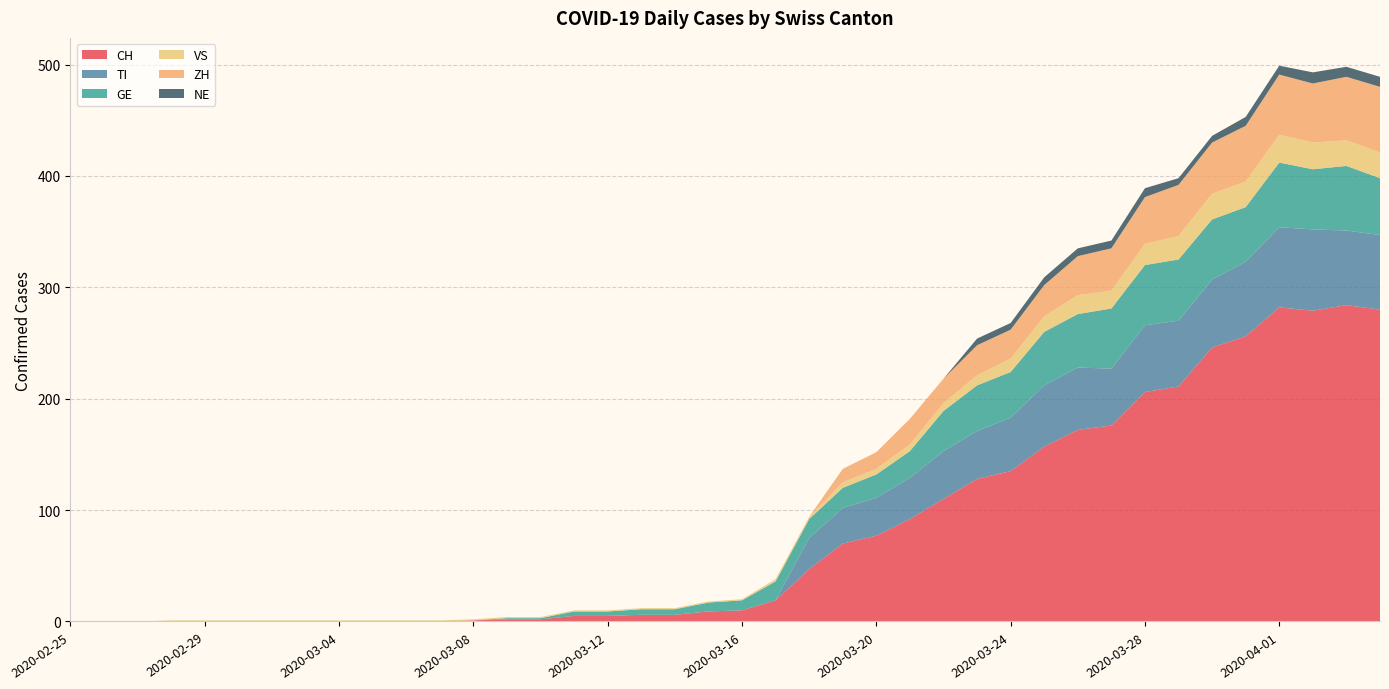

Reading right to left, list all the values displayed in this chart.

CH: 2020-04-04=280	2020-04-03=284	2020-04-02=279	2020-04-01=282	2020-03-31=256	2020-03-30=246	2020-03-29=211	2020-03-28=206	2020-03-27=176	2020-03-26=172	2020-03-25=157	2020-03-24=135	2020-03-23=128	2020-03-22=110	2020-03-21=92	2020-03-20=77	2020-03-19=70	2020-03-18=47	2020-03-17=19	2020-03-16=10	2020-03-15=9	2020-03-14=6	2020-03-13=6	2020-03-12=5	2020-03-11=5	2020-03-10=2	2020-03-09=2	2020-03-08=1	2020-03-07=0	2020-03-06=0	2020-03-05=0	2020-03-04=0	2020-03-03=0	2020-03-02=0	2020-03-01=0	2020-02-29=0	2020-02-28=0	2020-02-27=0	2020-02-26=0	2020-02-25=0
TI: 2020-04-04=67	2020-04-03=67	2020-04-02=73	2020-04-01=72	2020-03-31=67	2020-03-30=61	2020-03-29=59	2020-03-28=60	2020-03-27=51	2020-03-26=56	2020-03-25=55	2020-03-24=48	2020-03-23=43	2020-03-22=43	2020-03-21=37	2020-03-20=34	2020-03-19=32	2020-03-18=28	2020-03-17=0	2020-03-16=0	2020-03-15=0	2020-03-14=0	2020-03-13=0	2020-03-12=0	2020-03-11=0	2020-03-10=0	2020-03-09=0	2020-03-08=0	2020-03-07=0	2020-03-06=0	2020-03-05=0	2020-03-04=0	2020-03-03=0	2020-03-02=0	2020-03-01=0	2020-02-29=0	2020-02-28=0	2020-02-27=0	2020-02-26=0	2020-02-25=0
GE: 2020-04-04=51	2020-04-03=58	2020-04-02=54	2020-04-01=58	2020-03-31=49	2020-03-30=54	2020-03-29=55	2020-03-28=54	2020-03-27=54	2020-03-26=48	2020-03-25=48	2020-03-24=41	2020-03-23=41	2020-03-22=36	2020-03-21=24	2020-03-20=21	2020-03-19=18	2020-03-18=17	2020-03-17=17	2020-03-16=9	2020-03-15=8	2020-03-14=5	2020-03-13=5	2020-03-12=4	2020-03-11=4	2020-03-10=1	2020-03-09=1	2020-03-08=0	2020-03-07=0	2020-03-06=0	2020-03-05=0	2020-03-04=0	2020-03-03=0	2020-03-02=0	2020-03-01=0	2020-02-29=0	2020-02-28=0	2020-02-27=0	2020-02-26=0	2020-02-25=0
VS: 2020-04-04=23	2020-04-03=23	2020-04-02=24	2020-04-01=25	2020-03-31=23	2020-03-30=23	2020-03-29=21	2020-03-28=19	2020-03-27=16	2020-03-26=17	2020-03-25=14	2020-03-24=12	2020-03-23=9	2020-03-22=7	2020-03-21=6	2020-03-20=5	2020-03-19=5	2020-03-18=2	2020-03-17=2	2020-03-16=1	2020-03-15=1	2020-03-14=1	2020-03-13=1	2020-03-12=1	2020-03-11=1	2020-03-10=1	2020-03-09=1	2020-03-08=1	2020-03-07=1	2020-03-06=1	2020-03-05=1	2020-03-04=1	2020-03-03=1	2020-03-02=1	2020-03-01=1	2020-02-29=1	2020-02-28=1	2020-02-27=0	2020-02-26=0	2020-02-25=0
ZH: 2020-04-04=59	2020-04-03=57	2020-04-02=53	2020-04-01=54	2020-03-31=50	2020-03-30=46	2020-03-29=46	2020-03-28=42	2020-03-27=38	2020-03-26=35	2020-03-25=28	2020-03-24=26	2020-03-23=27	2020-03-22=22	2020-03-21=23	2020-03-20=15	2020-03-19=12	2020-03-18=0	2020-03-17=0	2020-03-16=0	2020-03-15=0	2020-03-14=0	2020-03-13=0	2020-03-12=0	2020-03-11=0	2020-03-10=0	2020-03-09=0	2020-03-08=0	2020-03-07=0	2020-03-06=0	2020-03-05=0	2020-03-04=0	2020-03-03=0	2020-03-02=0	2020-03-01=0	2020-02-29=0	2020-02-28=0	2020-02-27=0	2020-02-26=0	2020-02-25=0
NE: 2020-04-04=9	2020-04-03=9	2020-04-02=10	2020-04-01=8	2020-03-31=8	2020-03-30=6	2020-03-29=6	2020-03-28=8	2020-03-27=7	2020-03-26=7	2020-03-25=7	2020-03-24=6	2020-03-23=6	2020-03-22=0	2020-03-21=0	2020-03-20=0	2020-03-19=0	2020-03-18=0	2020-03-17=0	2020-03-16=0	2020-03-15=0	2020-03-14=0	2020-03-13=0	2020-03-12=0	2020-03-11=0	2020-03-10=0	2020-03-09=0	2020-03-08=0	2020-03-07=0	2020-03-06=0	2020-03-05=0	2020-03-04=0	2020-03-03=0	2020-03-02=0	2020-03-01=0	2020-02-29=0	2020-02-28=0	2020-02-27=0	2020-02-26=0	2020-02-25=0